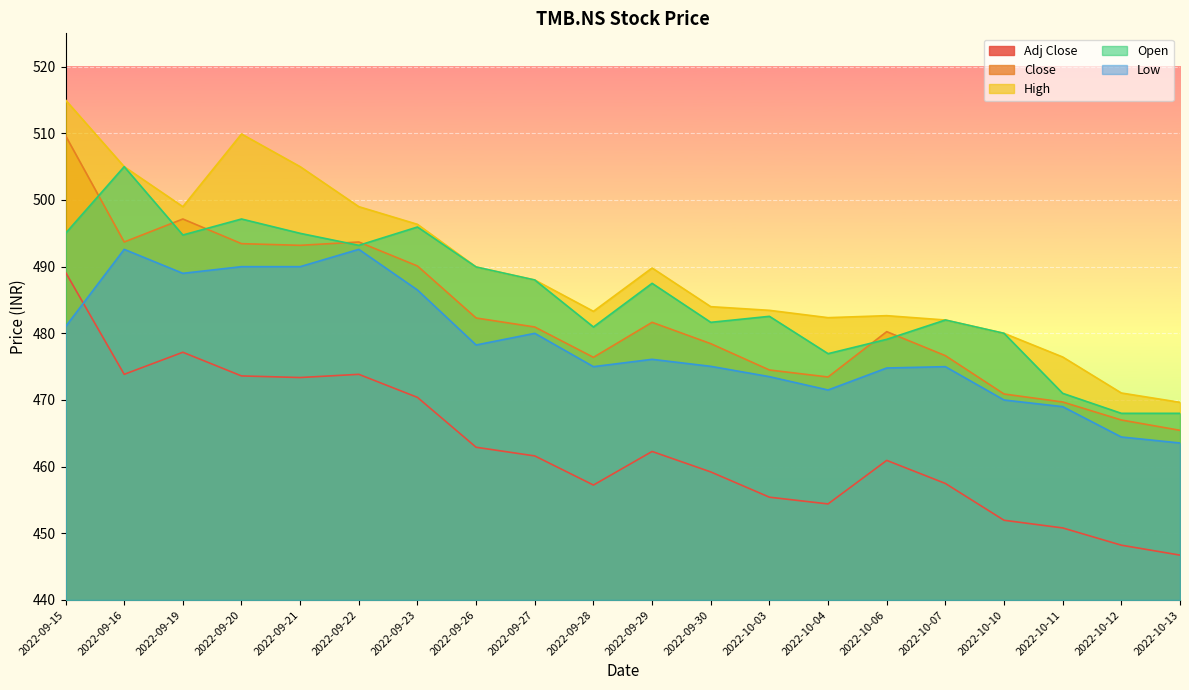

How many lines are shown in the chart?

5